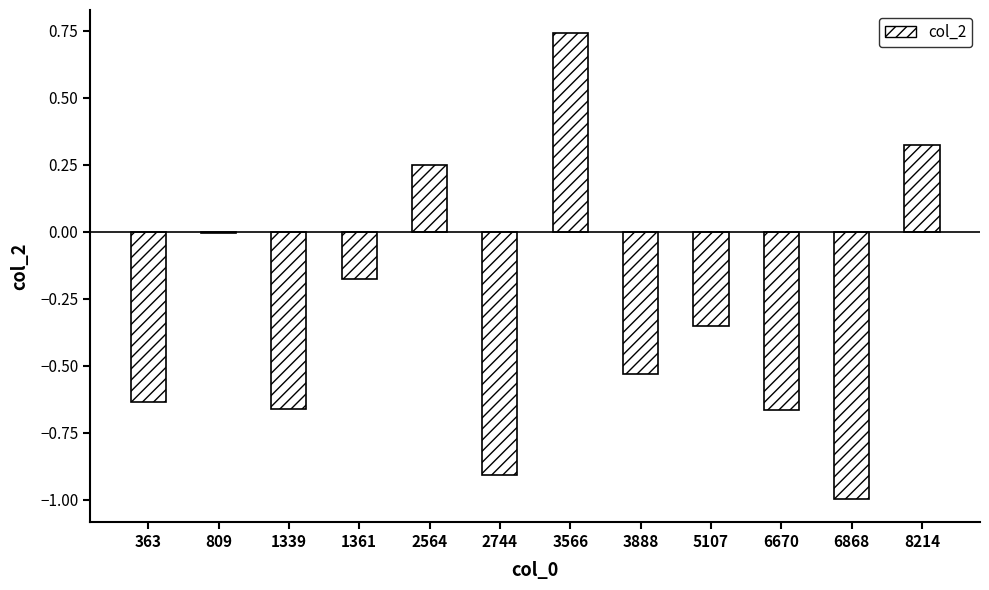

What is the average value?

-0.3